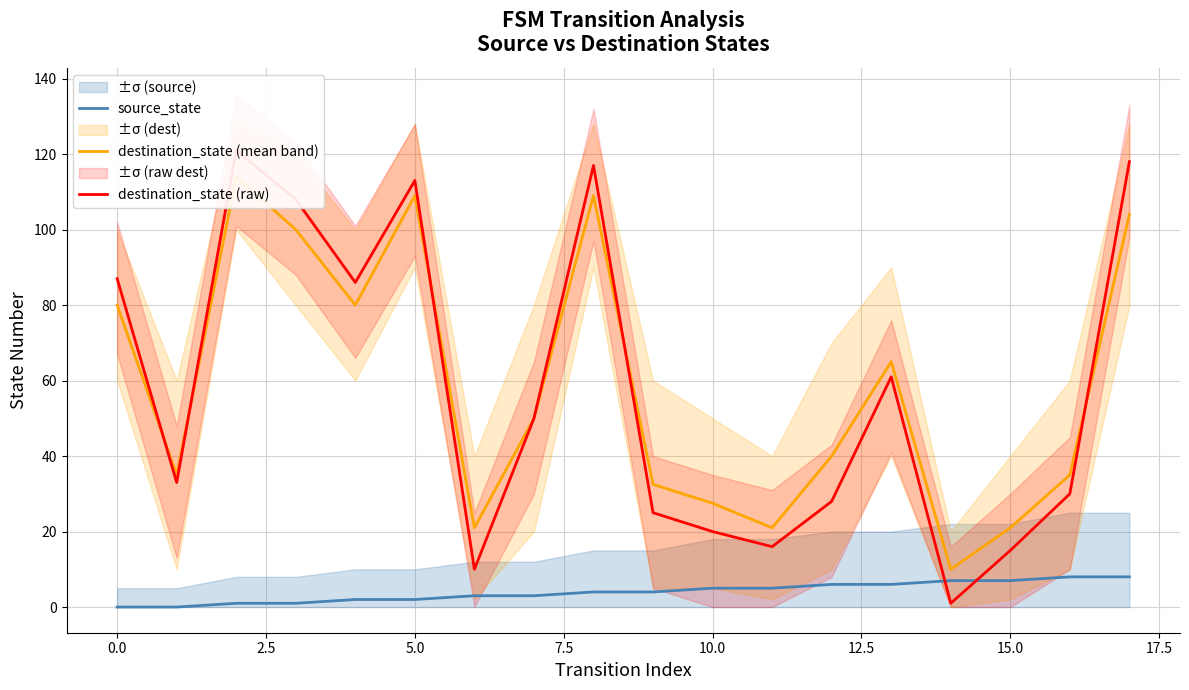

How many times do destination_state (mean band) and destination_state (raw) cross each other?

5